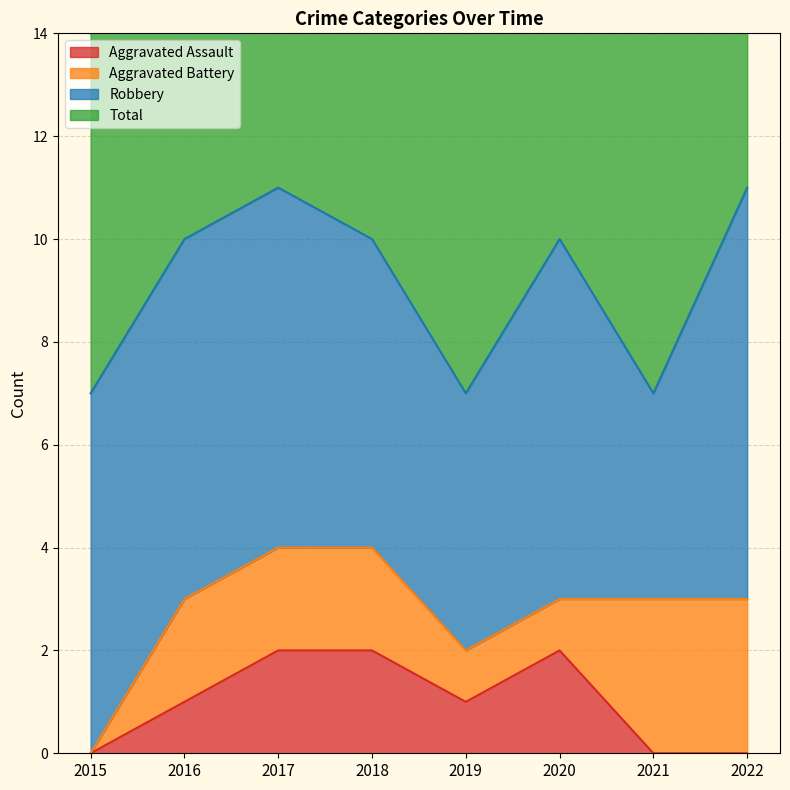

The value of Total at 2019 is 5. True or false?

False